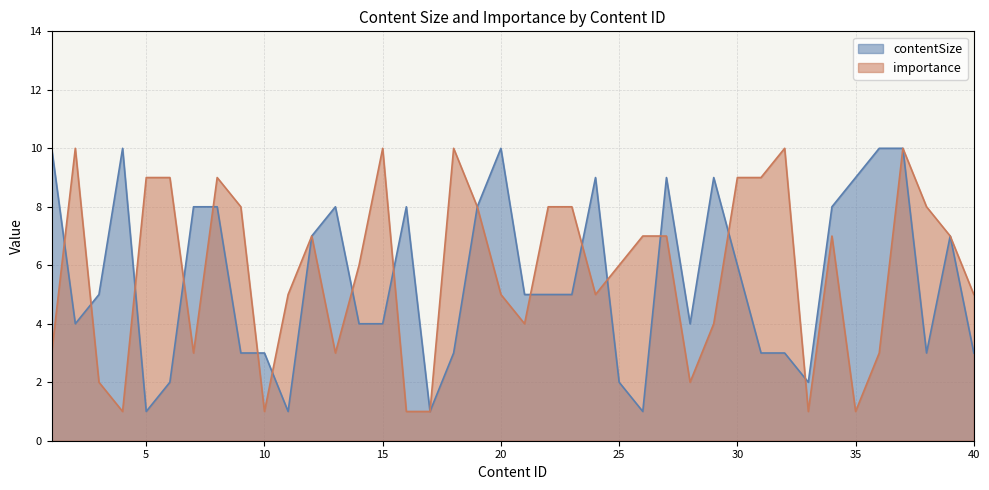

What is the difference between the highest and lowest values at 4?

9